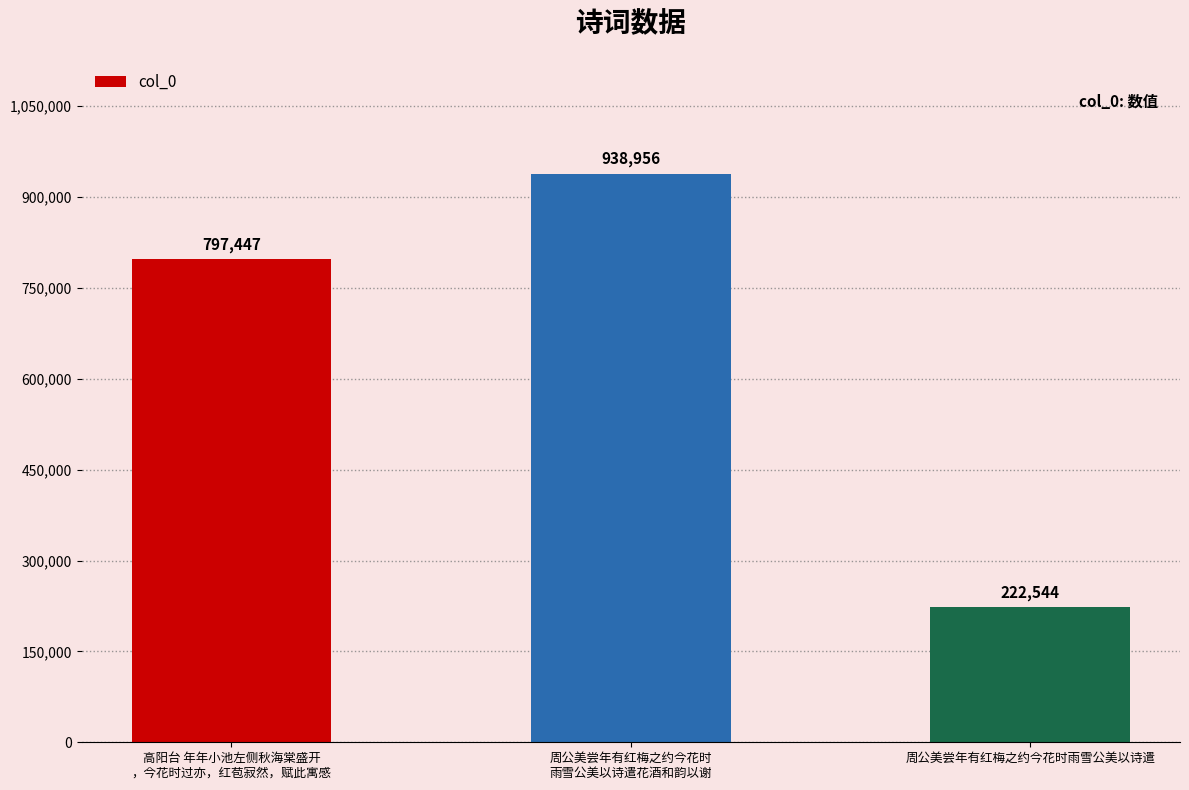

How many values are below 797447?

1